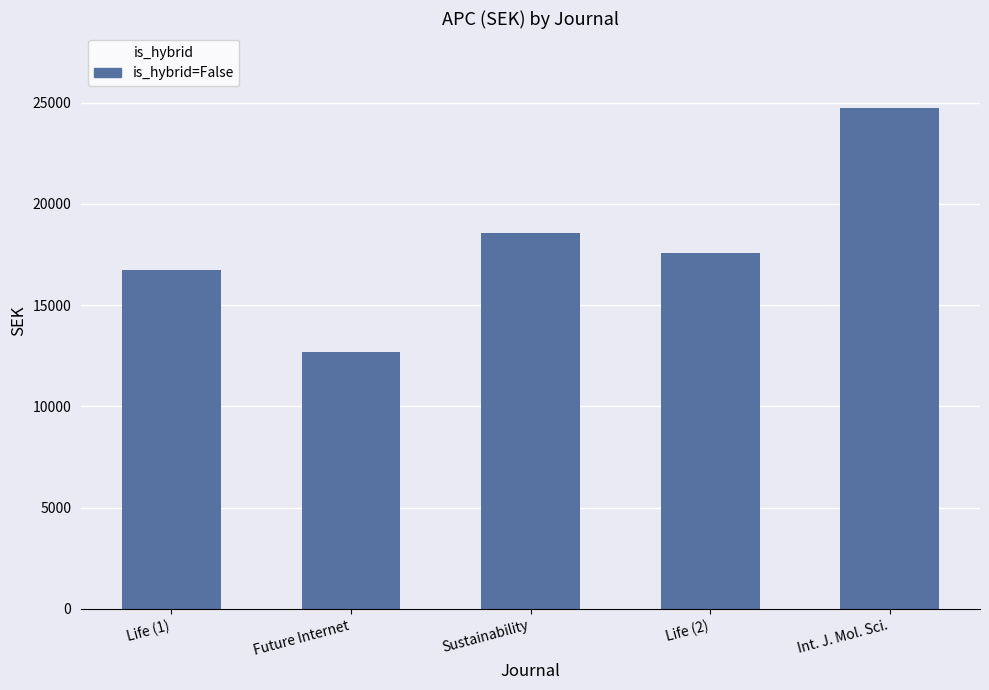

How many bars are there in total?

5